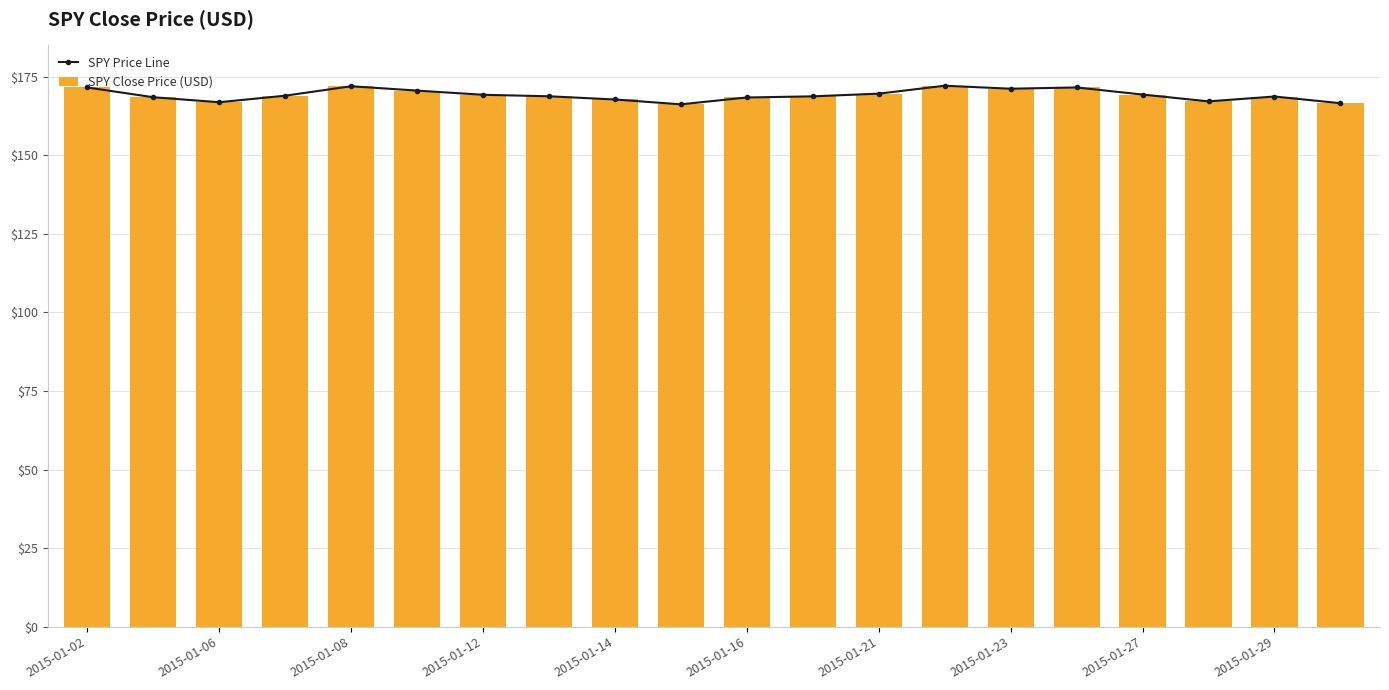

True or false: SPY Close Price (USD) has a value of 166.9 at 2015-01-06.

True